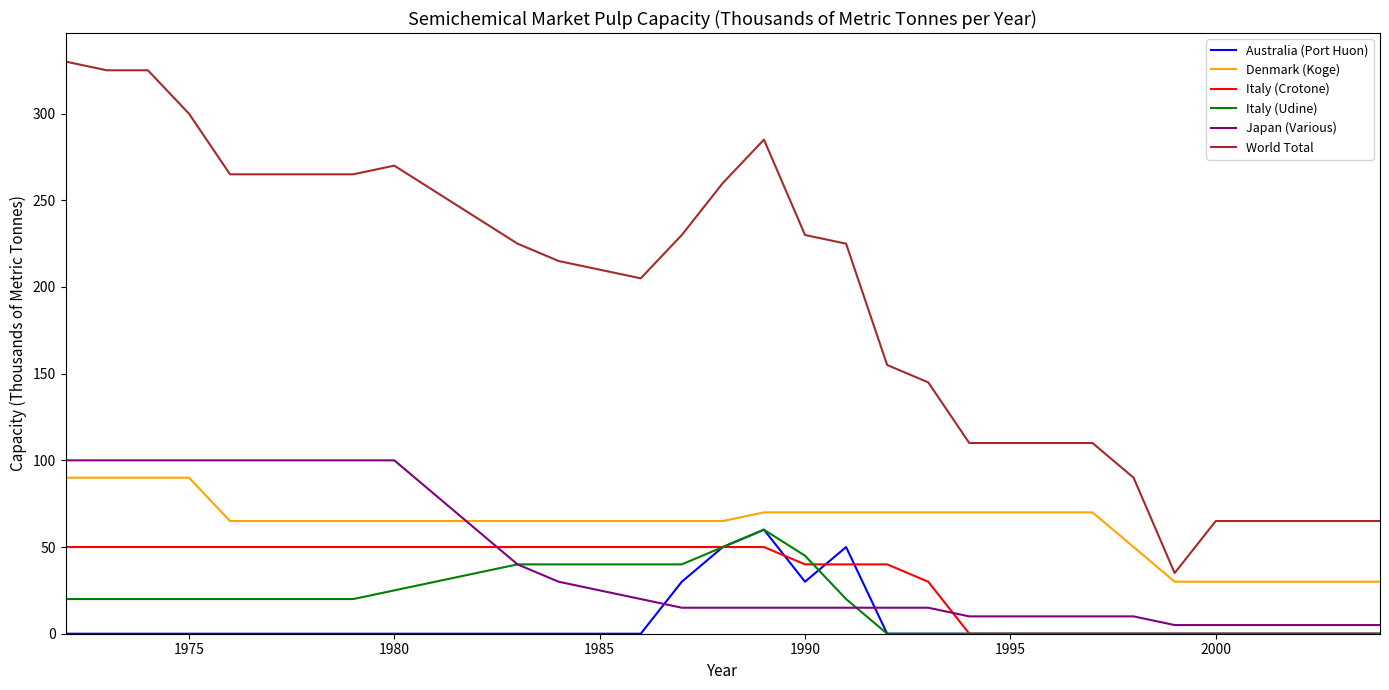

Which series has the widest spread of values?

World Total